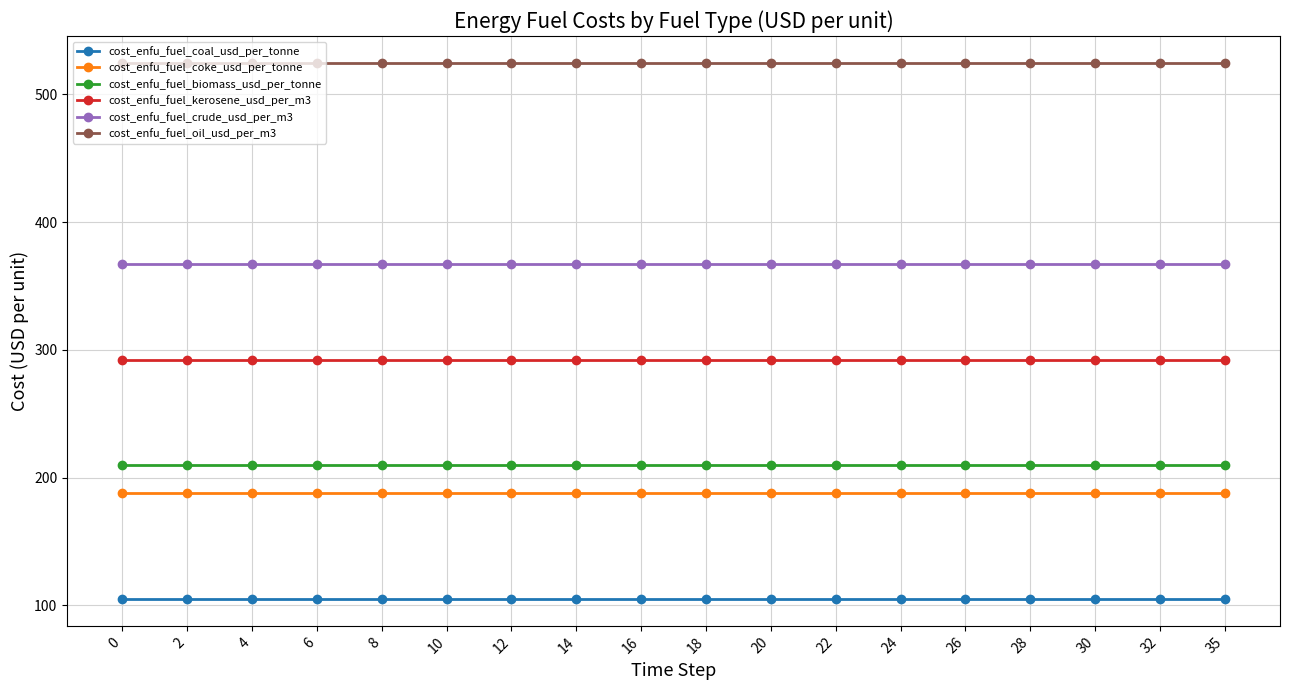

What is the greatest value displayed?

524.8